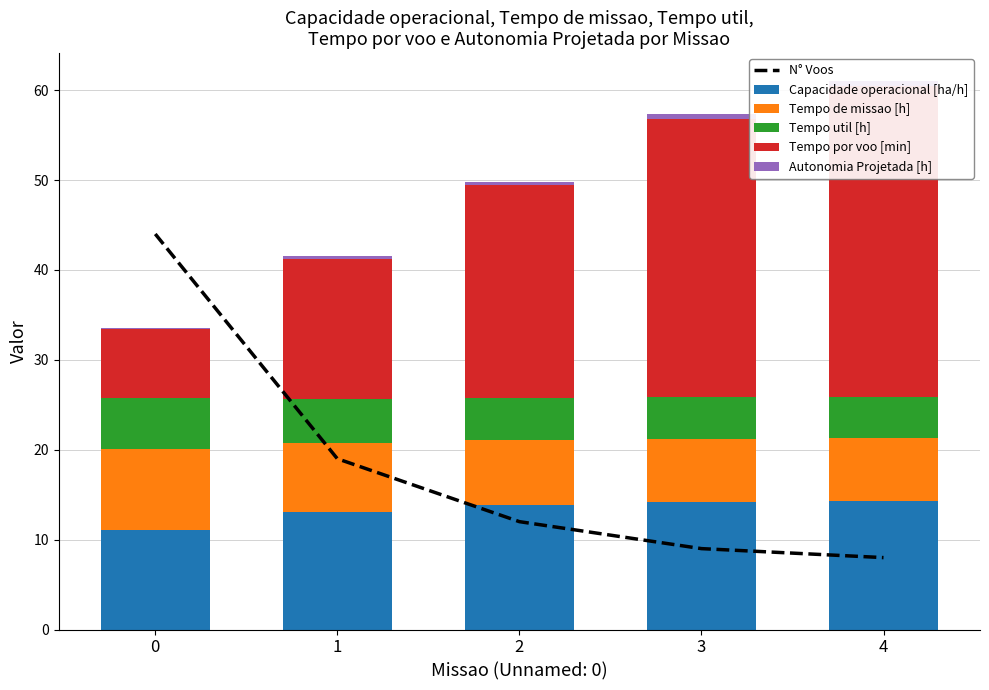

What are all the series names shown in the legend?

N° Voos, Capacidade operacional [ha/h], Tempo de missao [h], Tempo util [h], Tempo por voo [min], Autonomia Projetada [h]